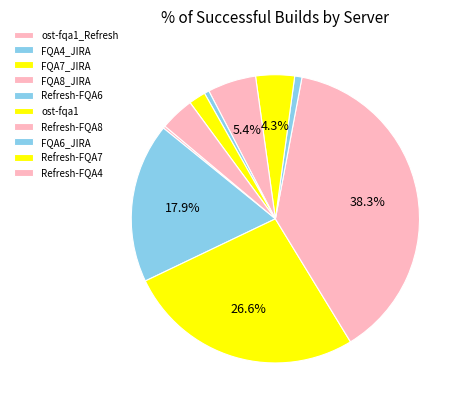

To the nearest percent, what is the combined percentage of ost-fqa1 and FQA8_JIRA?

43%